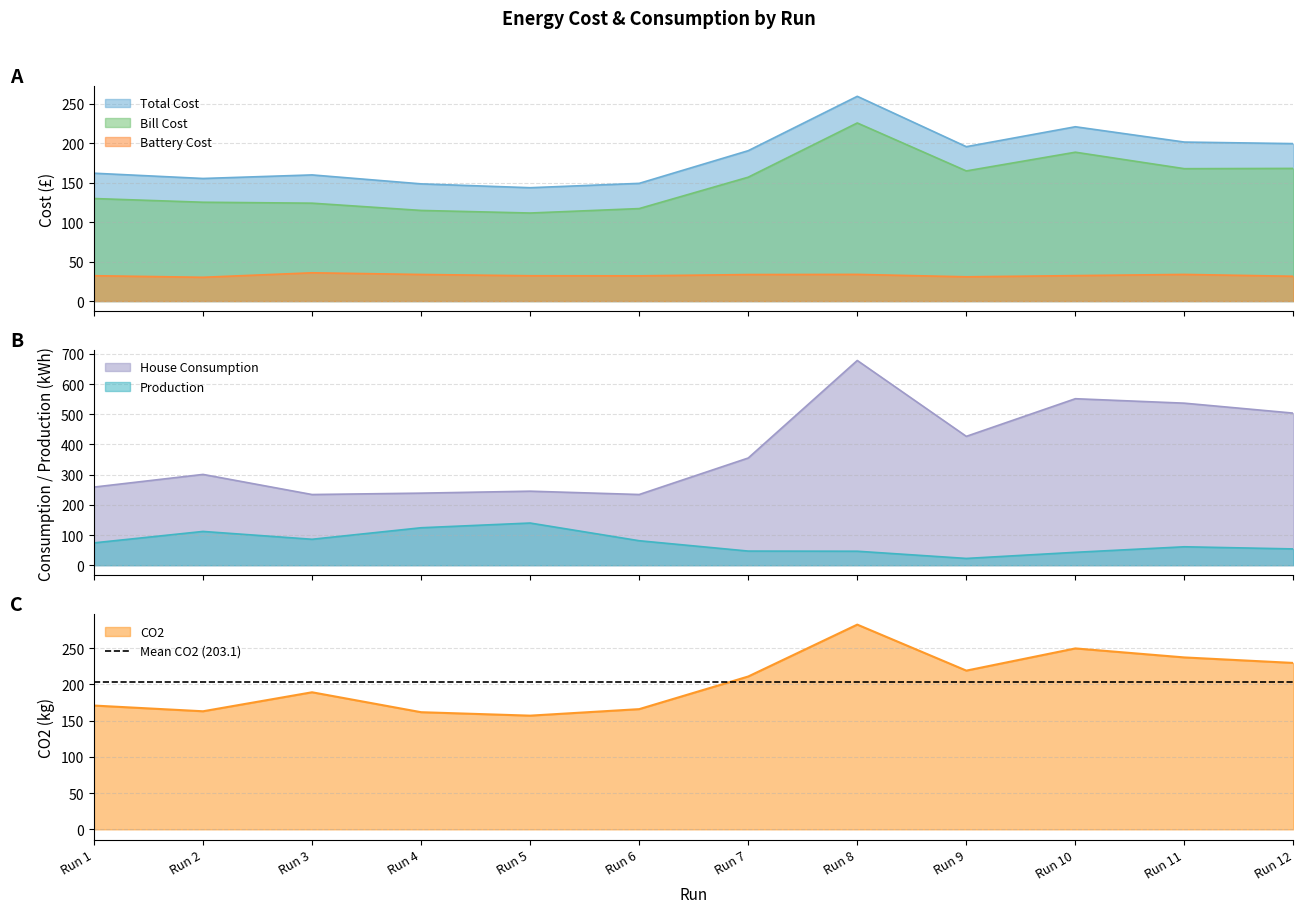

What is the sum of all CO2 values?

2436.9